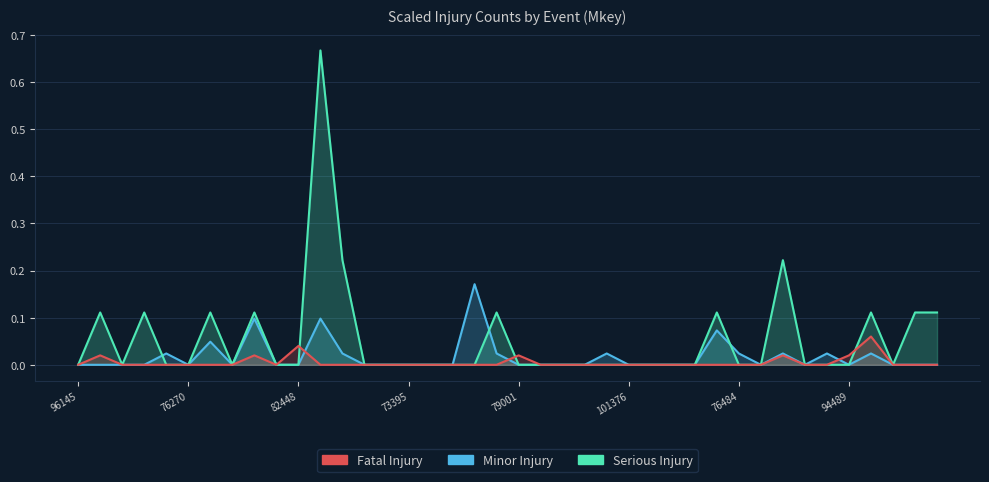

At which category is the sum across all series the highest?

97733